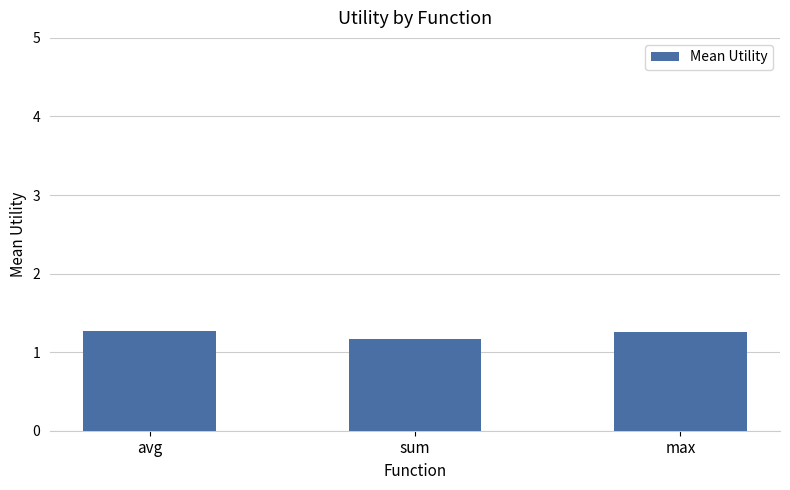

What is the approximate value at avg?

1.3